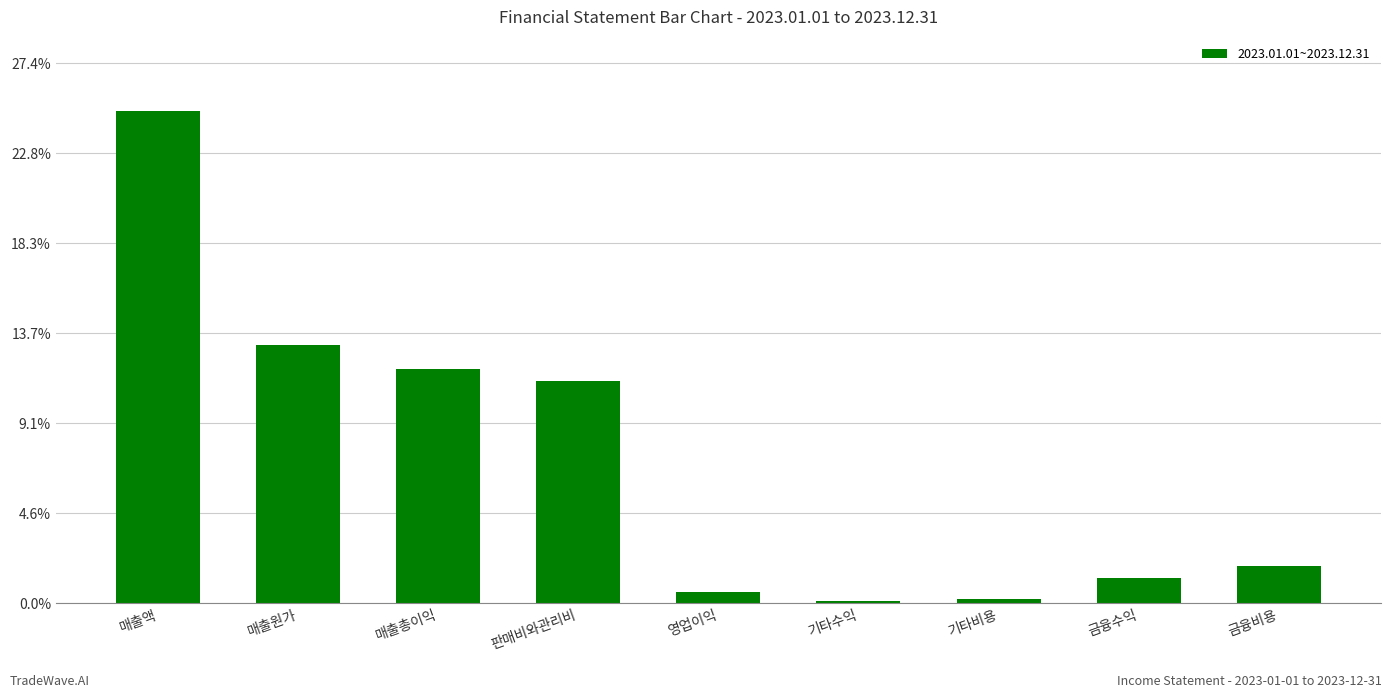

What is the ratio of the value at 기타수익 to the value at 금융수익?

0.1